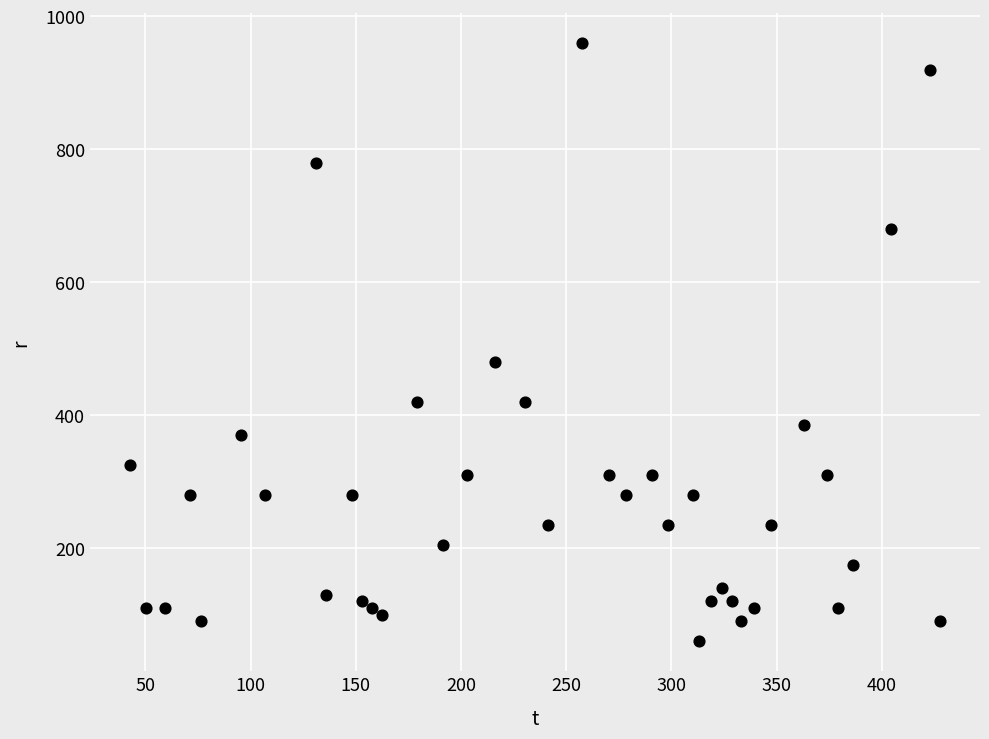

What Y value in the scatter plot is closest to 510?

480